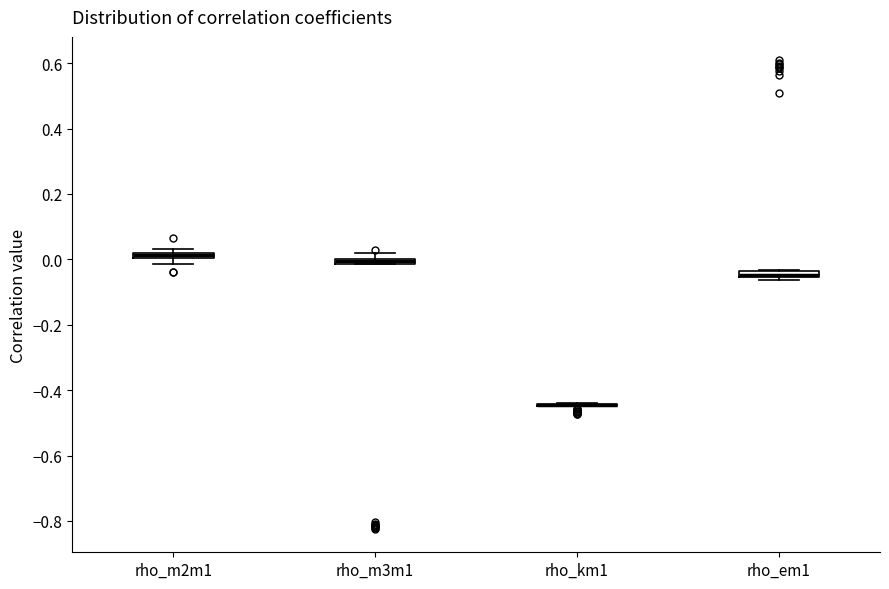

Where is the upper edge of the box for rho_m2m1 on the y-axis? The values are not printed on the chart, so give them approximately, as read against the axis.

0.02